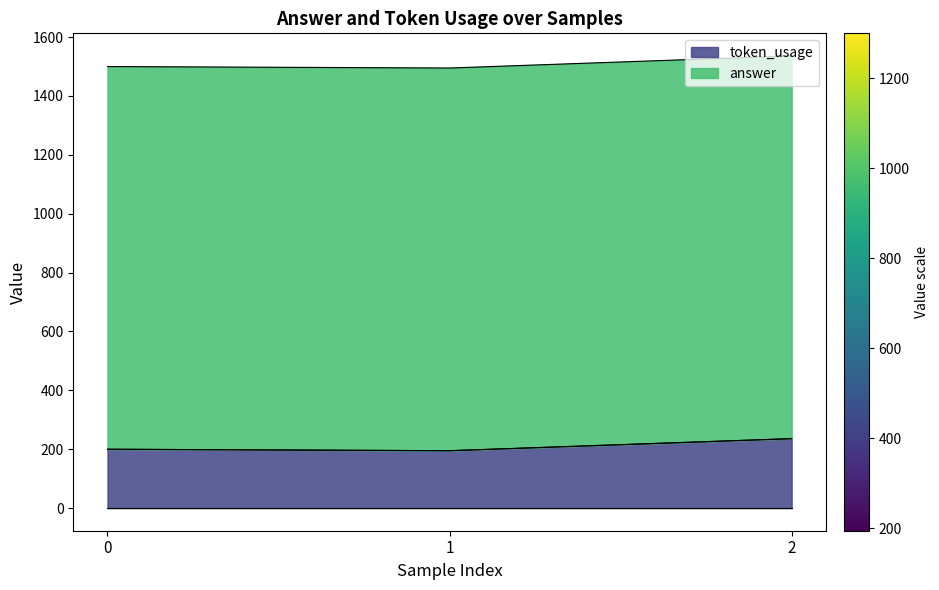

Approximately how many times larger is the value at 0 compared to 1?

1.0